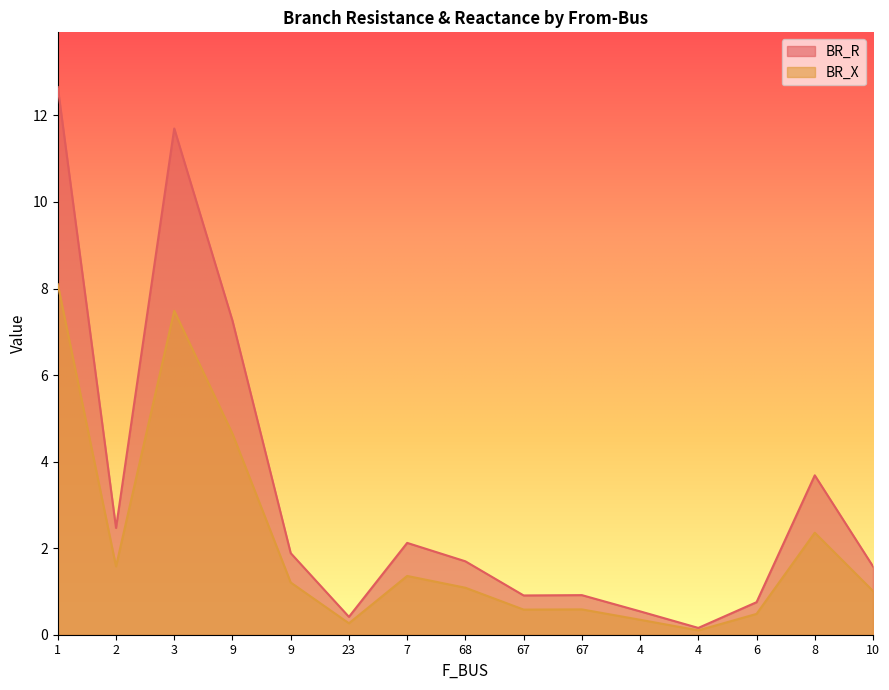

True or false: BR_X and BR_R intersect in this chart.

False